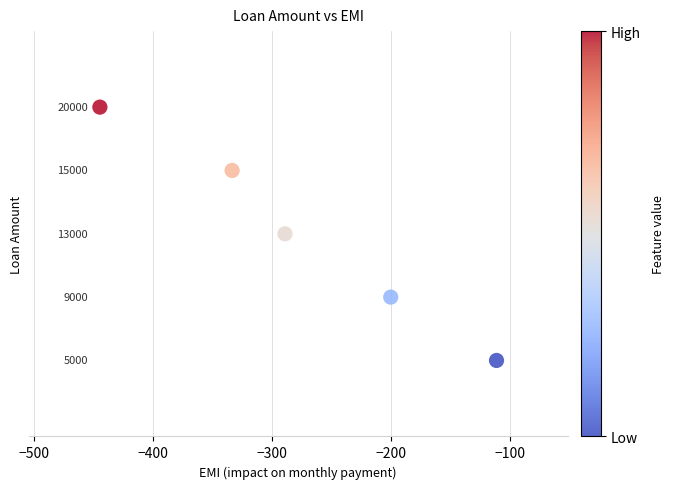

What is the range of X values (max minus min)?

333.7